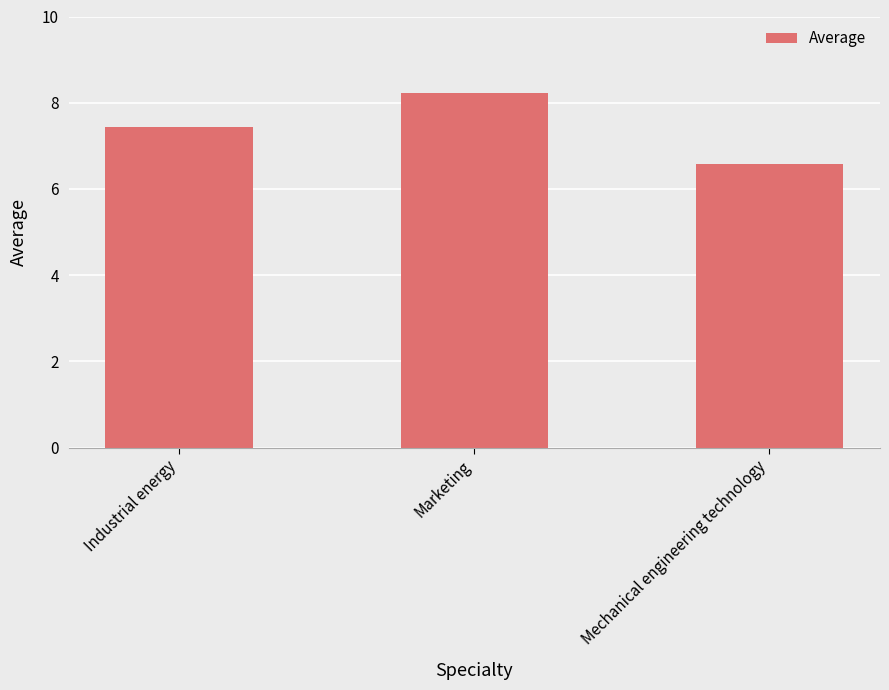

Reading left to right, what are all the values shown in this chart?

Industrial energy=7.4	Marketing=8.2	Mechanical engineering technology=6.6